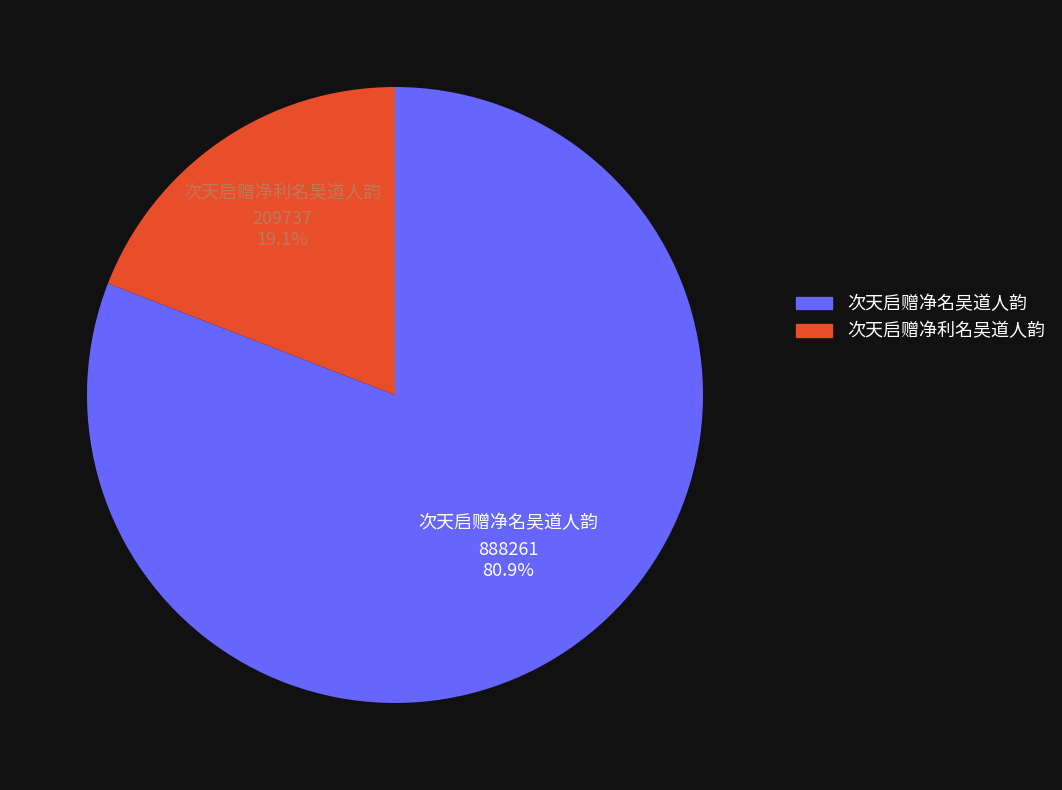

To the nearest percent, what is the combined percentage of 次天启赠净名吴道人韵 and 次天启赠净利名吴道人韵?

100%